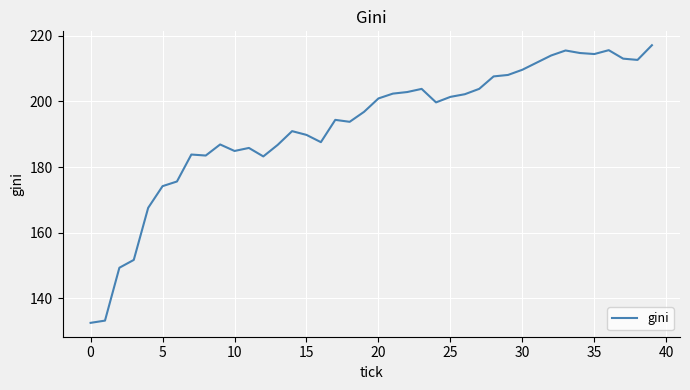

How many lines are shown in the chart?

1